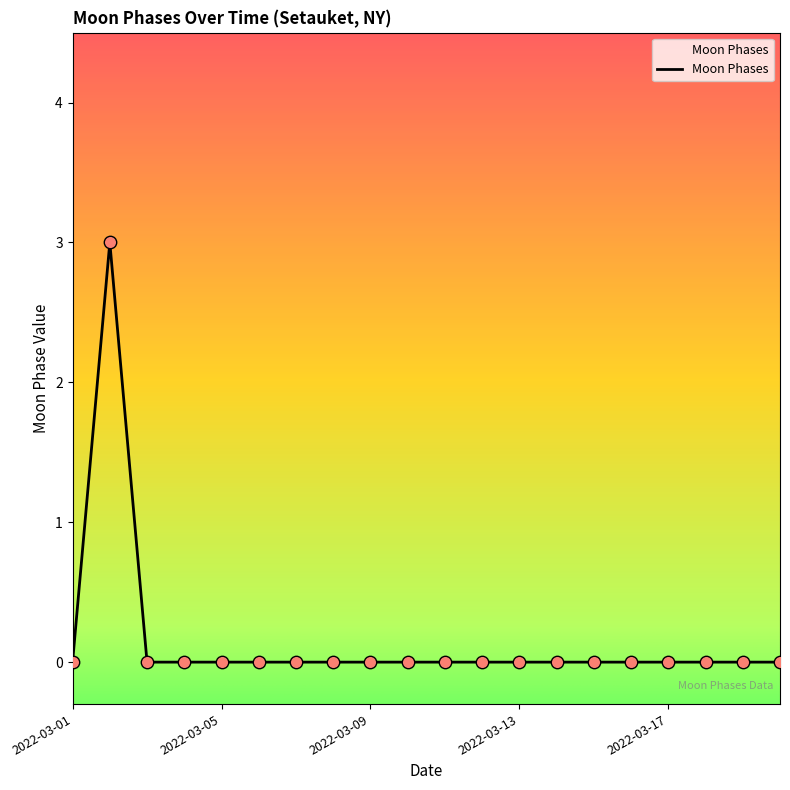

What is the maximum value shown in the chart?

3